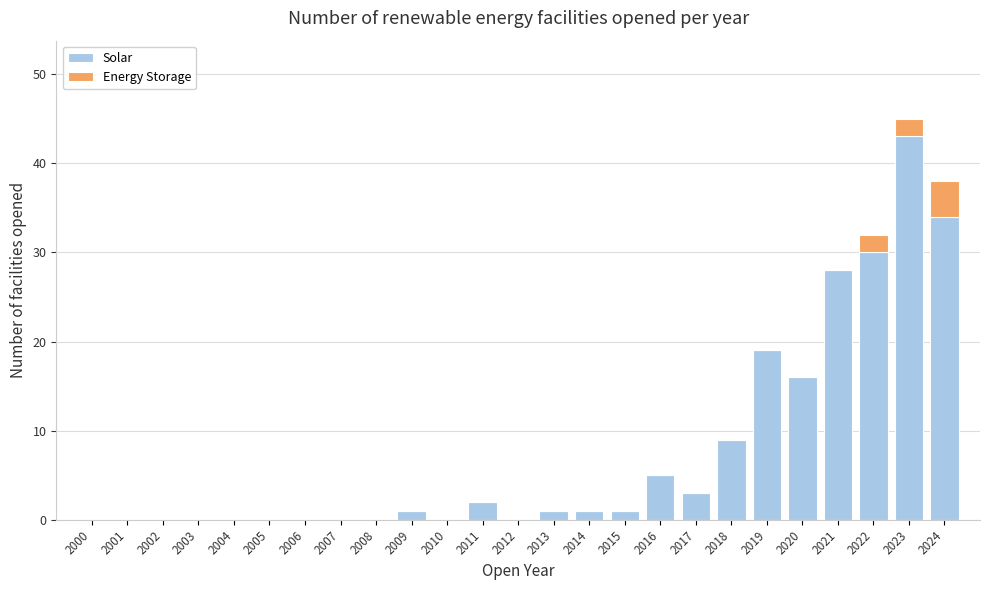

The Solar series shows 1 at 2014. True or false?

True